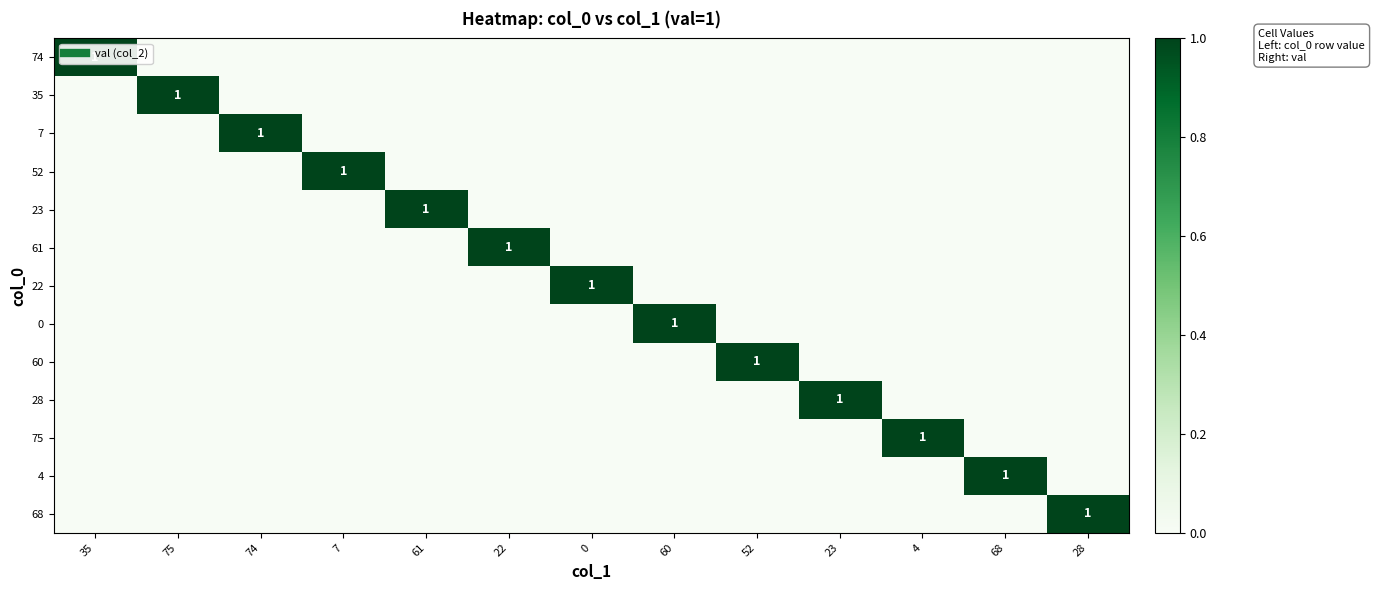

Is the value of 35 at 60 greater than the value of 61 at 68?

No